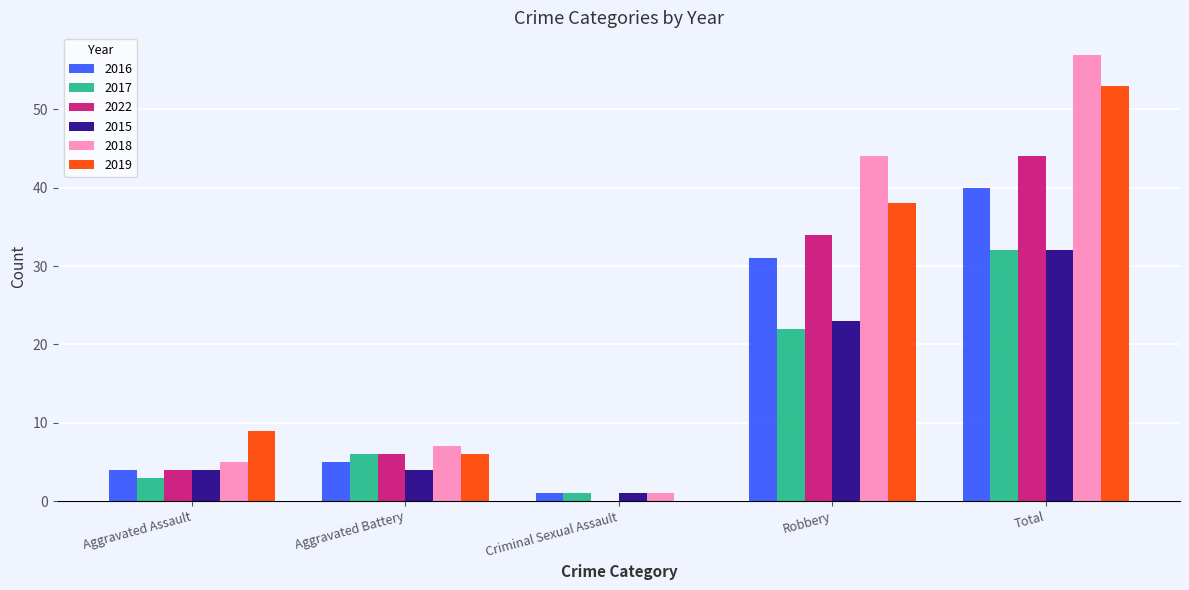

What is the sum of the 2018 values at Total and Aggravated Assault?

62